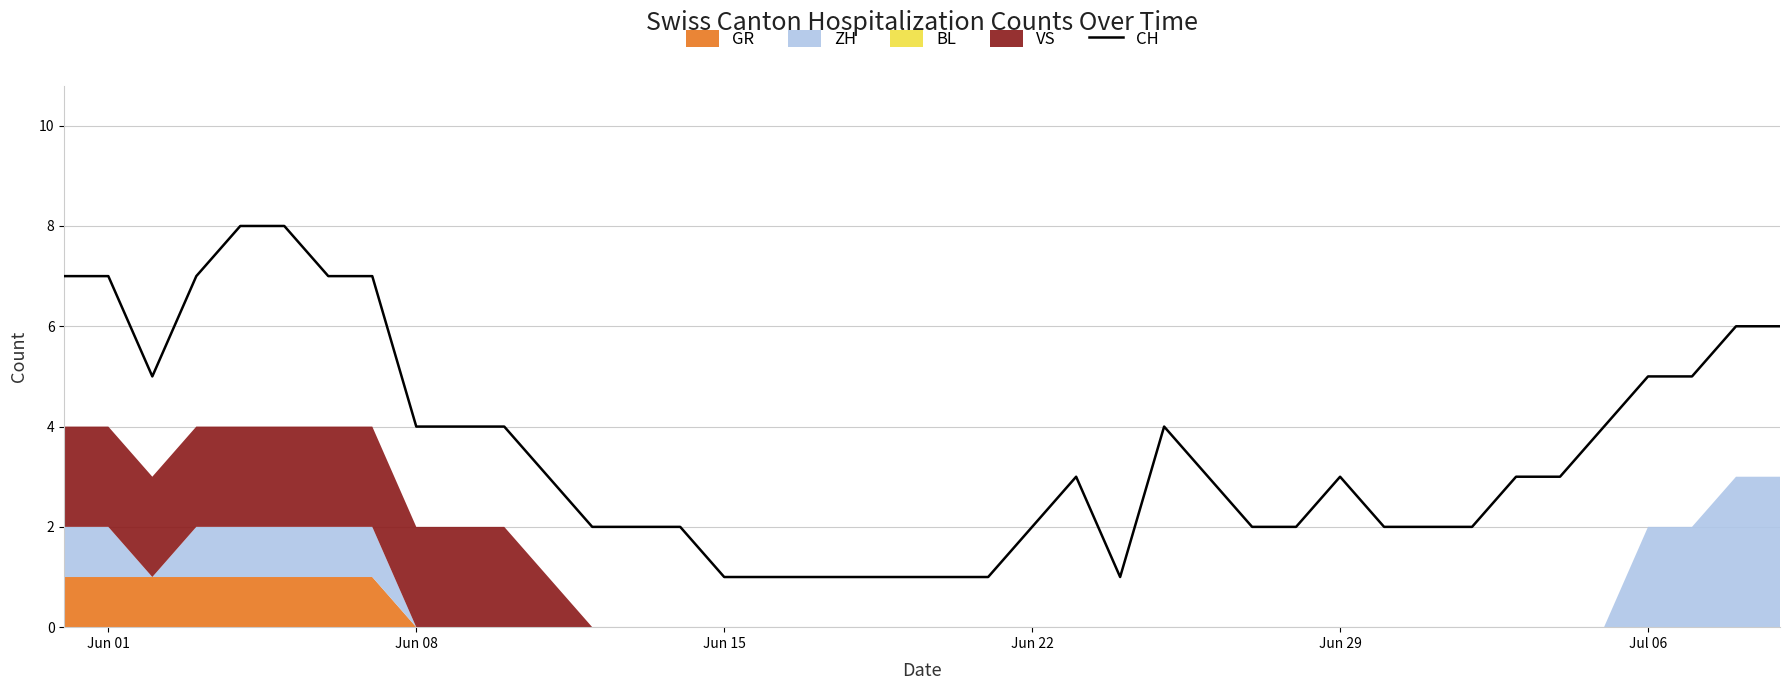

How many points are lower than both their immediate neighbors (excluding endpoints)?

2